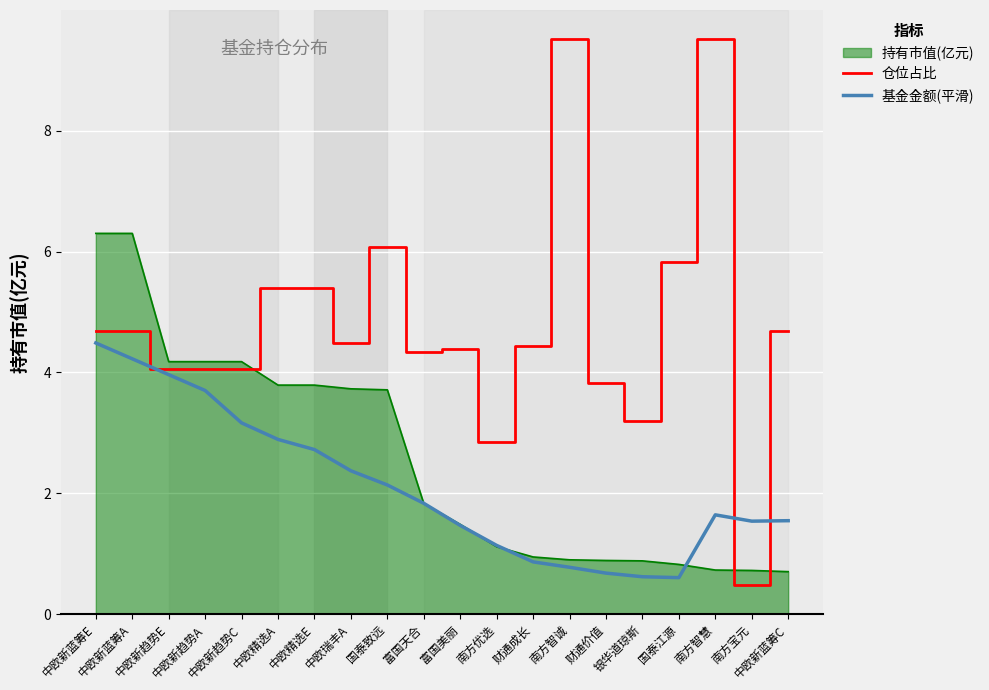

What is the sum of all 基金金额(平滑) values?

42.4